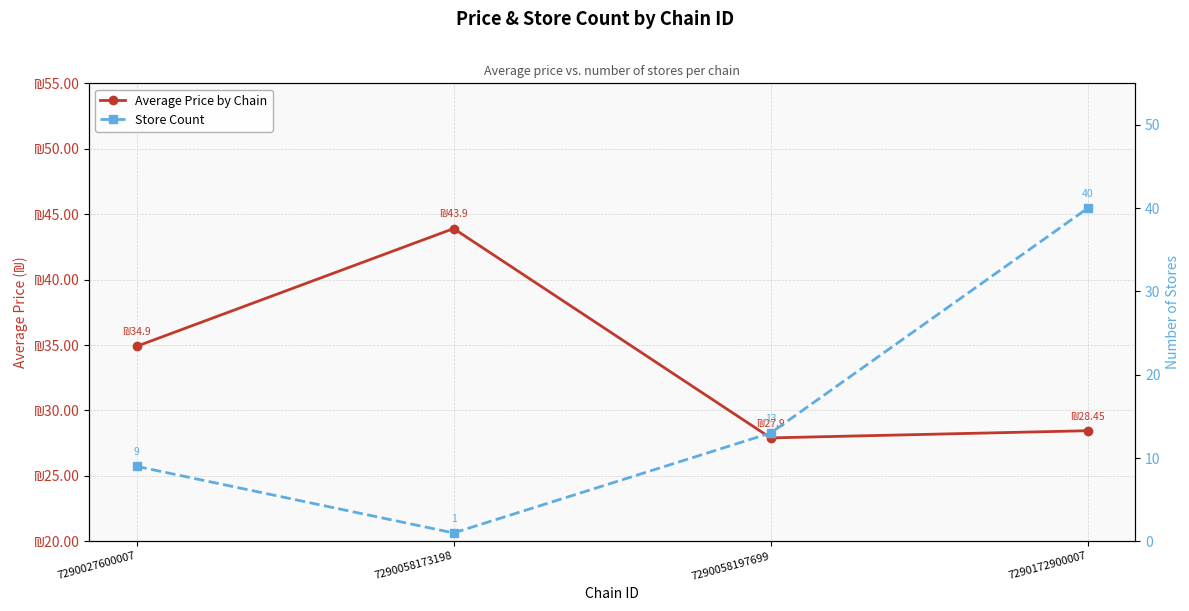

How many interior local valleys does the Average Price by Chain series have?

1